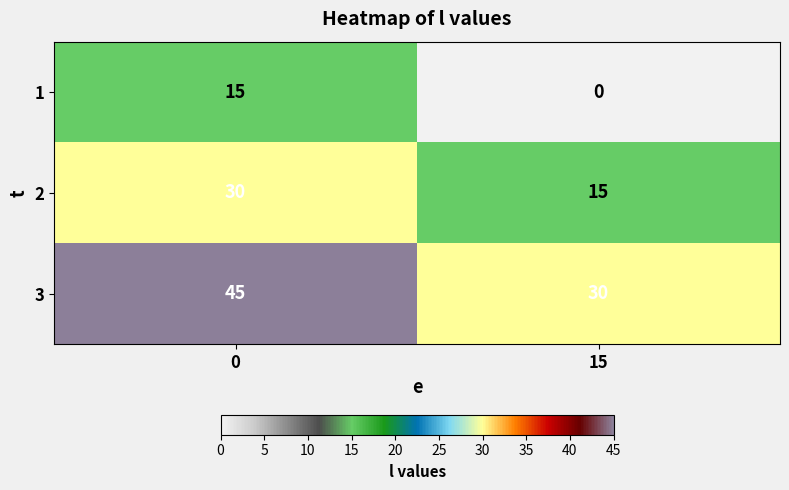

Which series has the largest total across all categories?

3